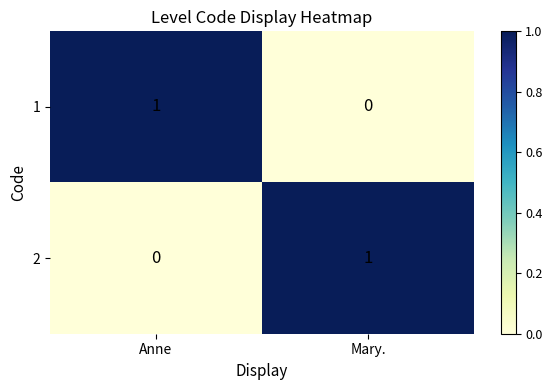

Where is 2 nearest to the value 0?

Anne